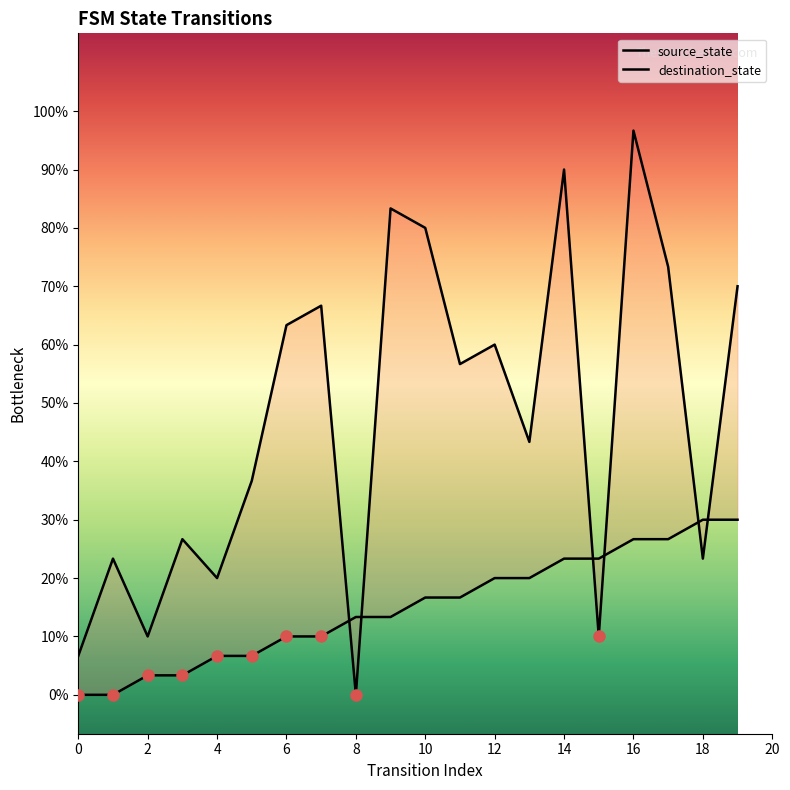

True or false: source_state and destination_state cross at least once.

True